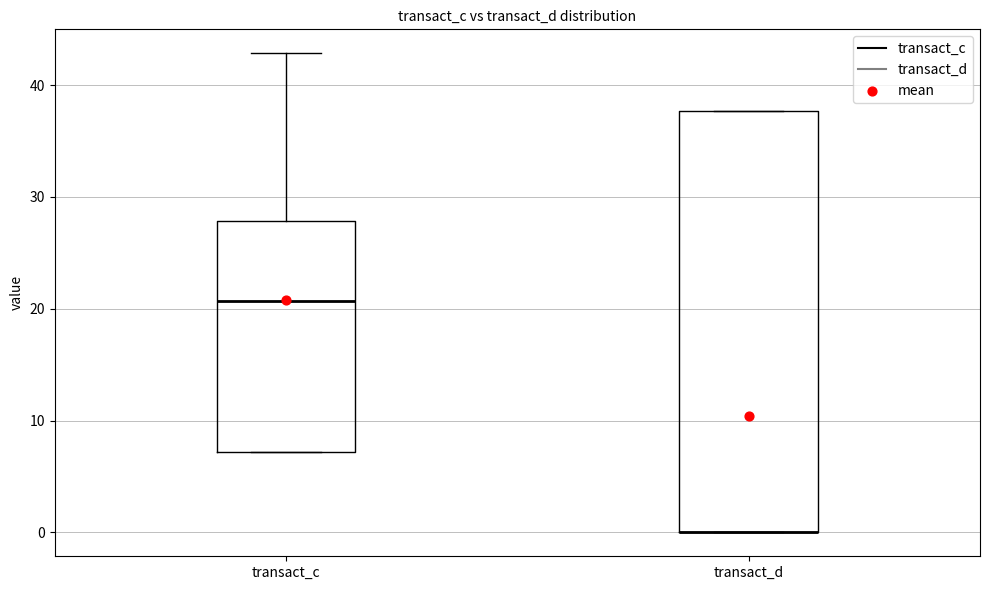

Reading left to right, transcribe this box plot: for each box, give where its median line is, the range the box spans, and where its two whiskers end, as read against the y-axis. The values are not printed on the chart, so give them approximately, as read against the axis.

transact_c: median 21, box 7 to 28, whiskers 7 to 43
transact_d: median 0 (drawn on the box's lower edge), box 0 to 38, whiskers 0 to 38